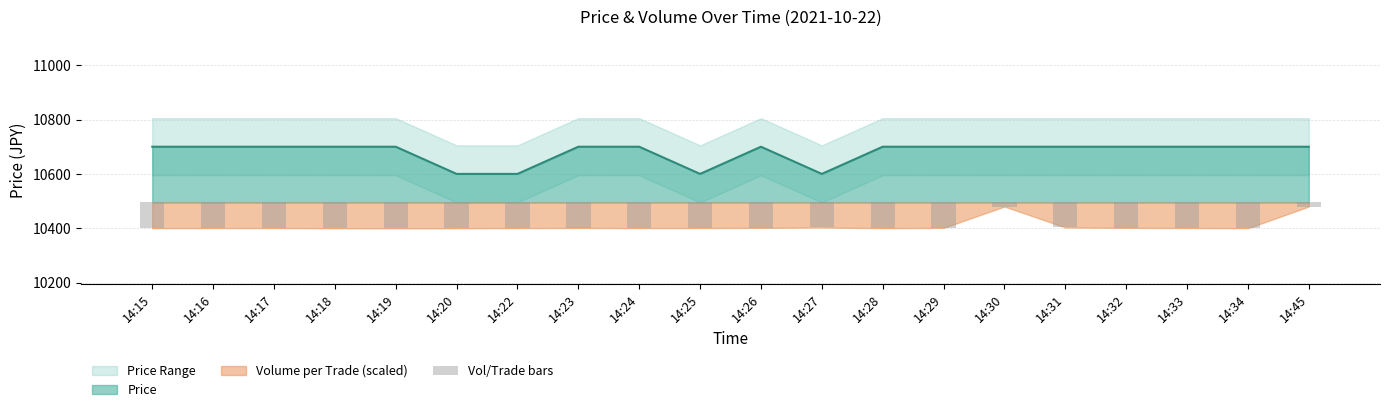

The Price series shows 4924 at 14:23. True or false?

False